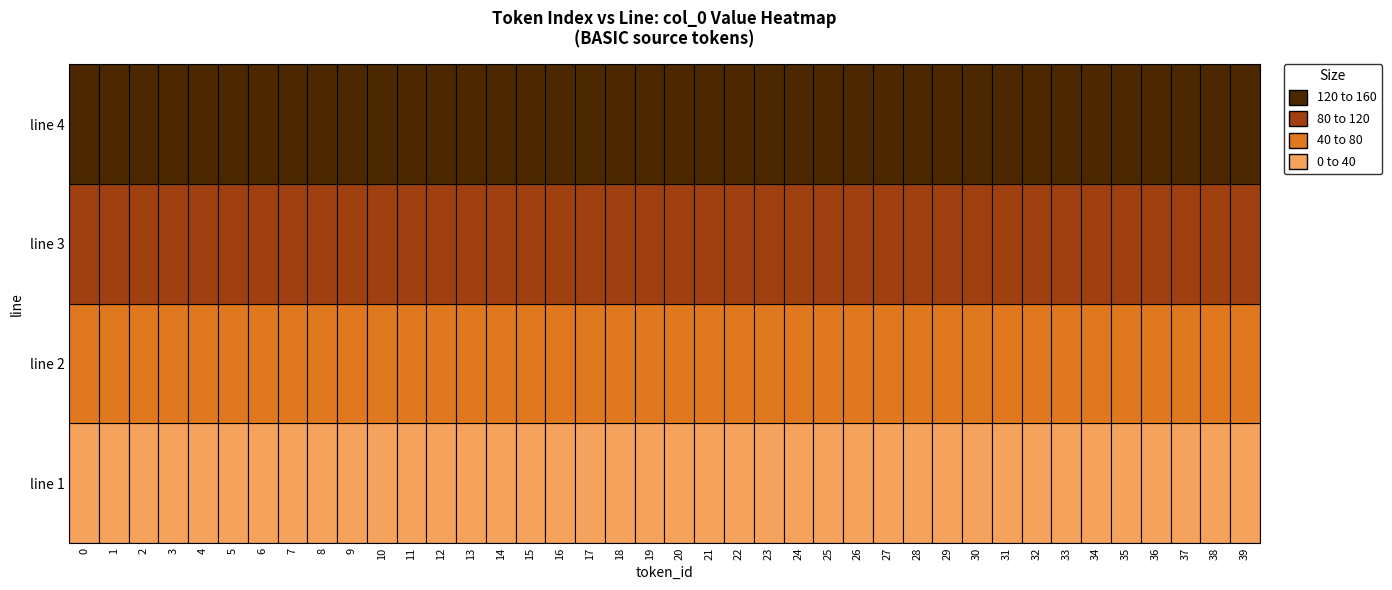

At which label does 3 first exceed 100?

21